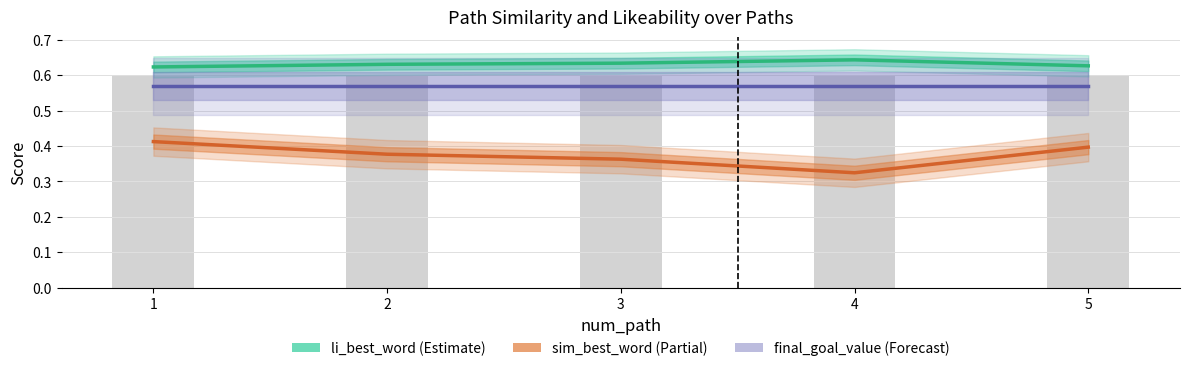

Which category has the highest value in the sim_best_word series?

1